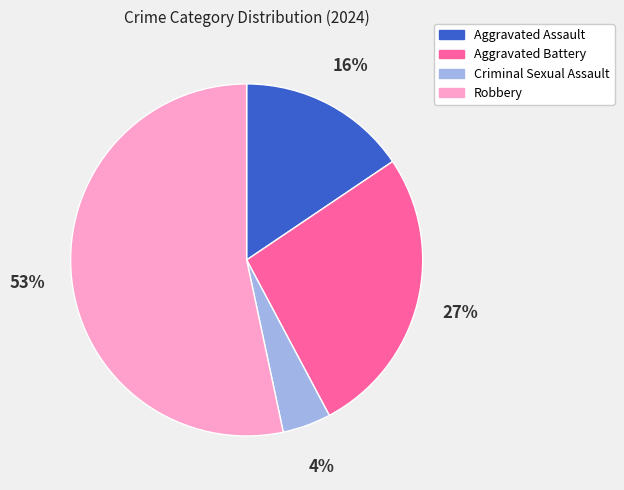

To the nearest percent, what is the combined percentage of Aggravated Assault and Criminal Sexual Assault?

20%